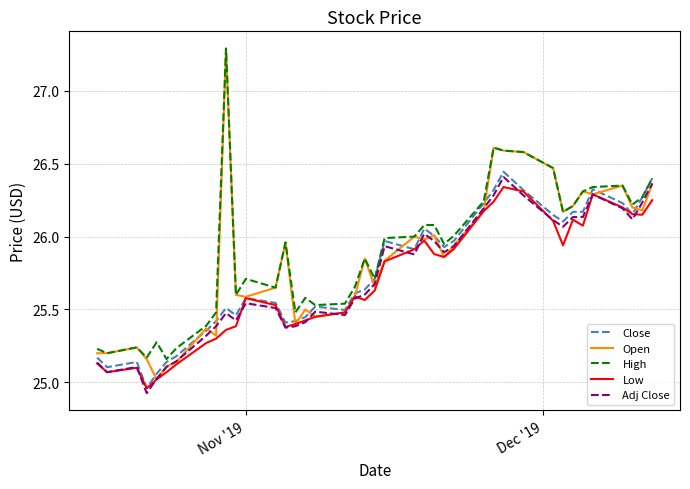

True or false: Close and Adj Close intersect in this chart.

False